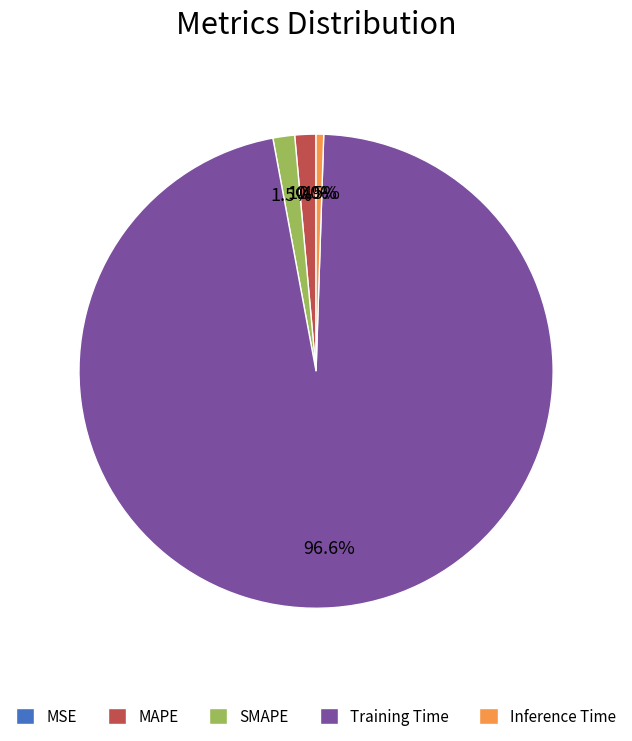

Does any single category account for the majority?

Yes